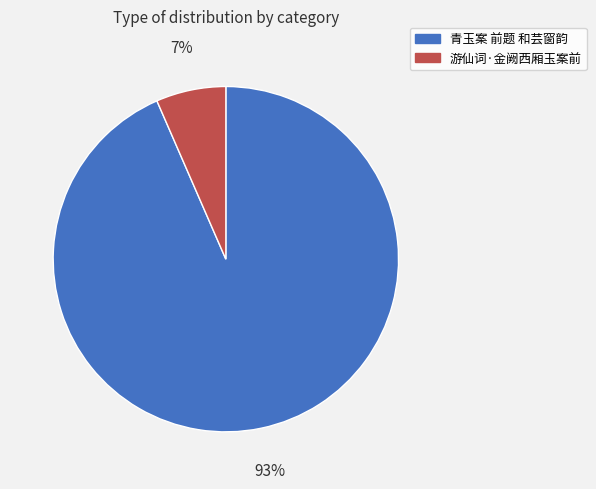

To the nearest percent, what portion does 游仙词·金阙西厢玉案前 represent?

7%